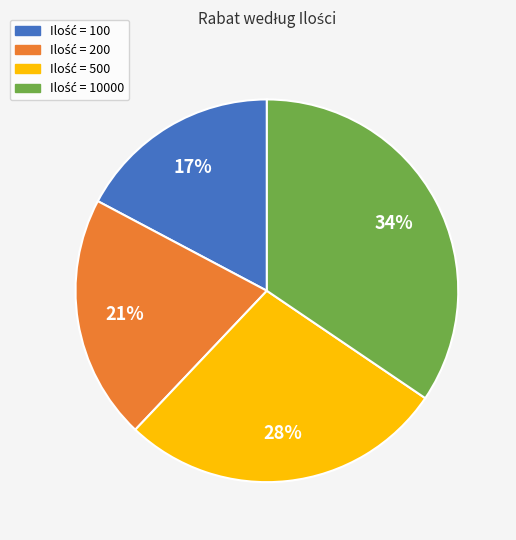

To the nearest percent, what is the difference between the largest and smallest slice percentages?

17%